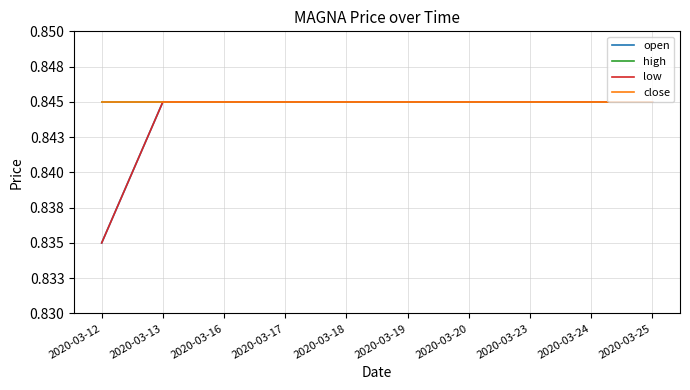

Does the chart display data point markers on the line(s)?

No